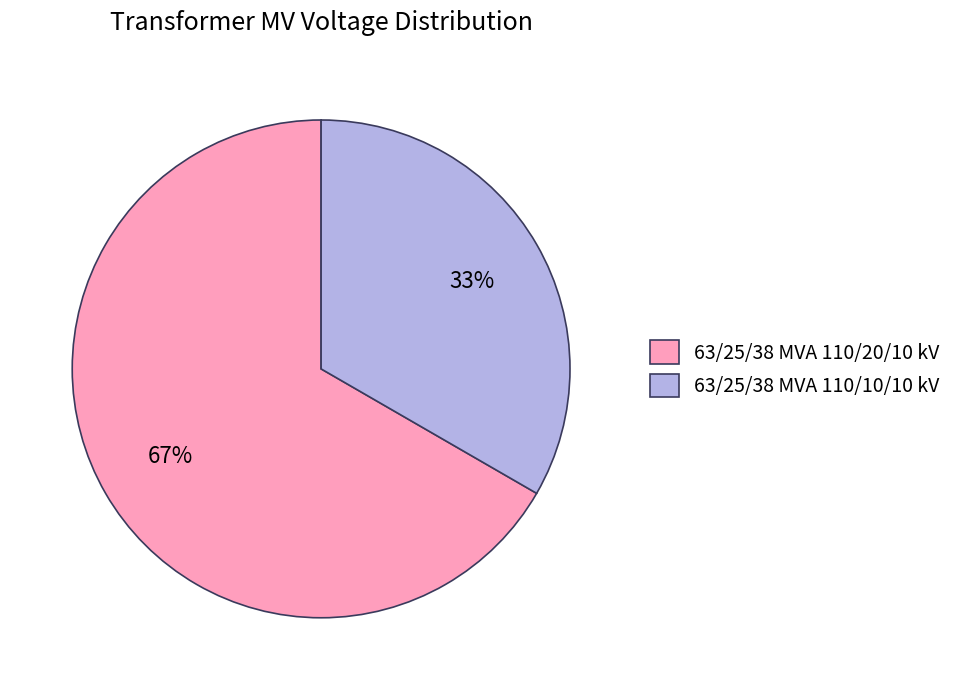

How many segments does this pie chart have?

2